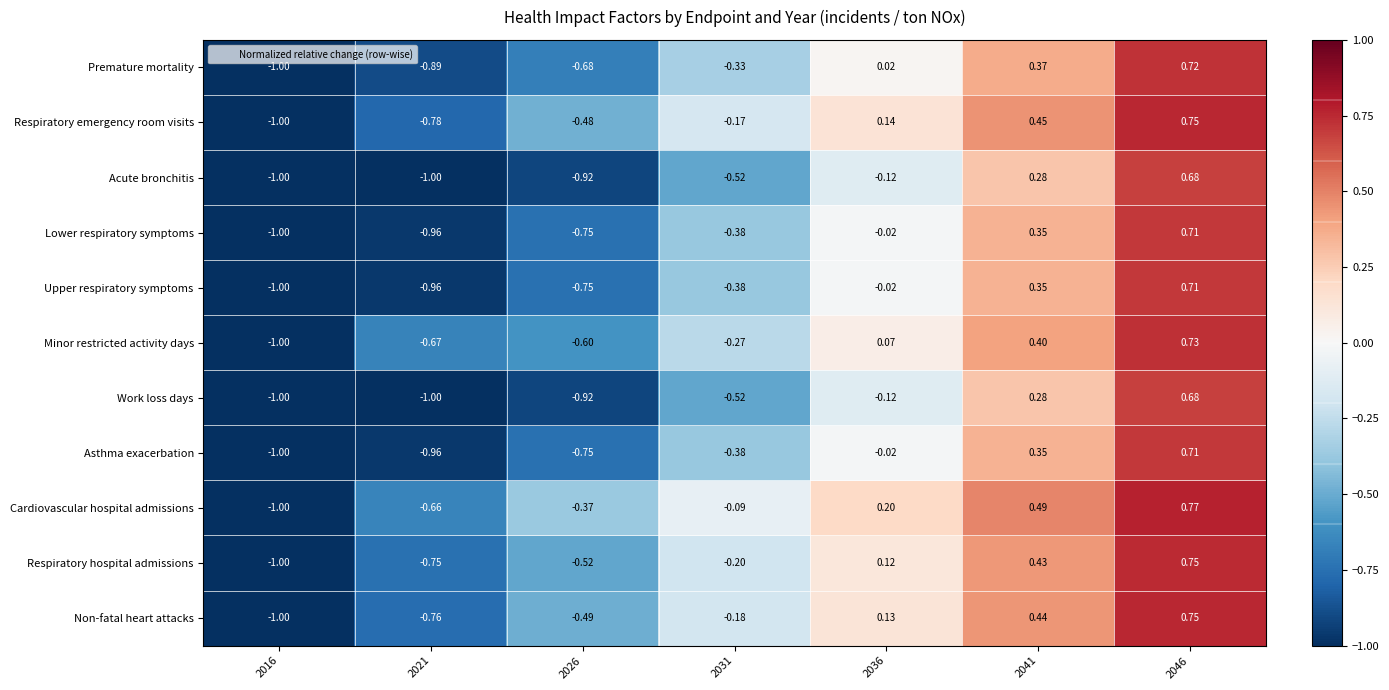

Which series has the largest range (max minus min)?

Cardiovascular hospital admissions